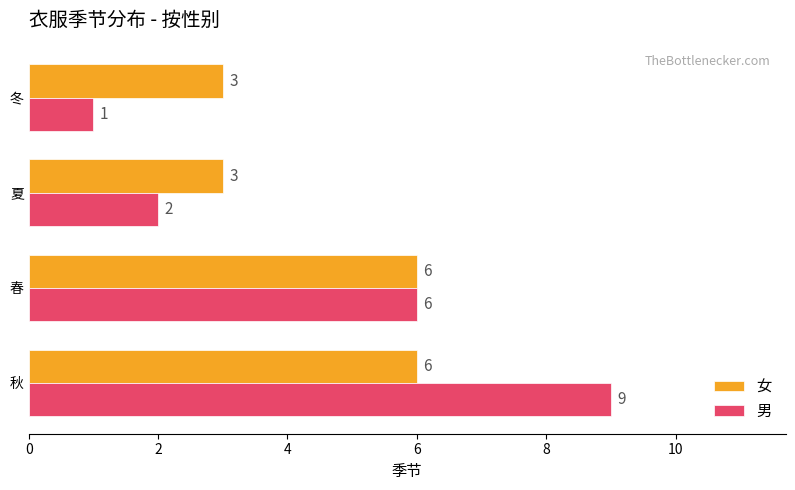

What is the maximum value shown in the chart?

9